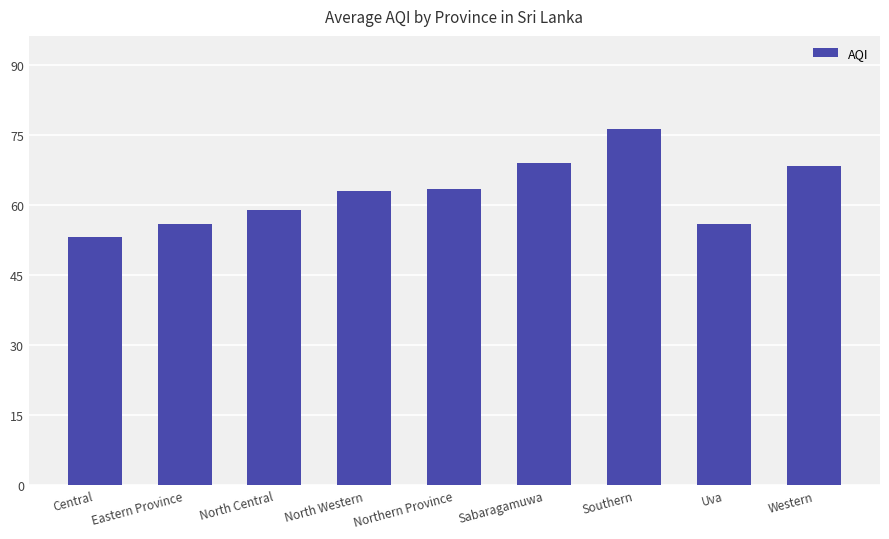

What is the ratio of the value at Uva to the value at Southern?

0.7